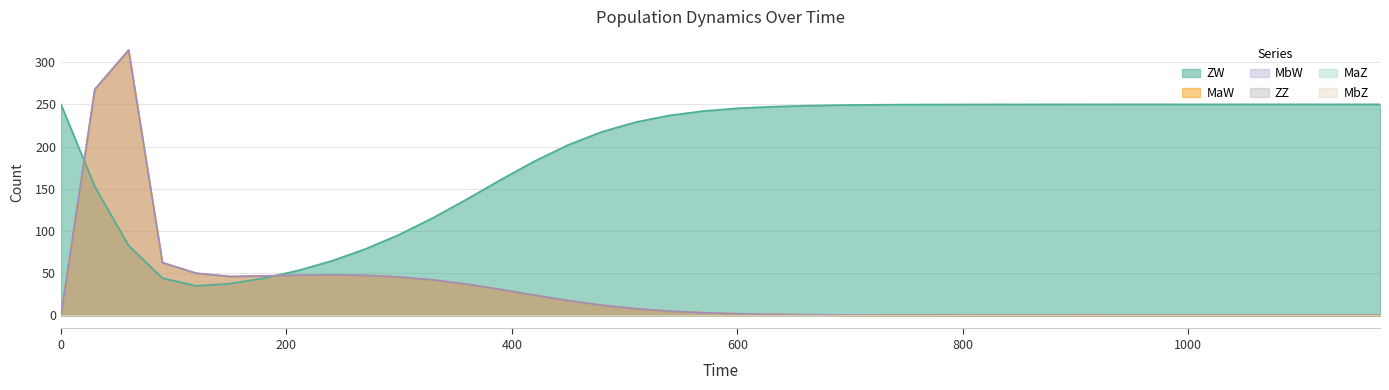

Rank the series by their maximum value, from lowest to highest.

ZW, MaW, MbW